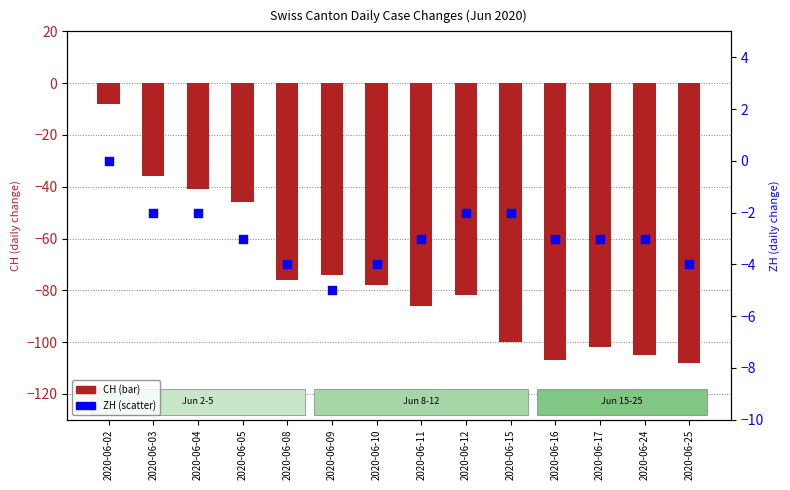

Is the value of CH at 2020-06-12 greater than the value of ZH at 2020-06-08?

No